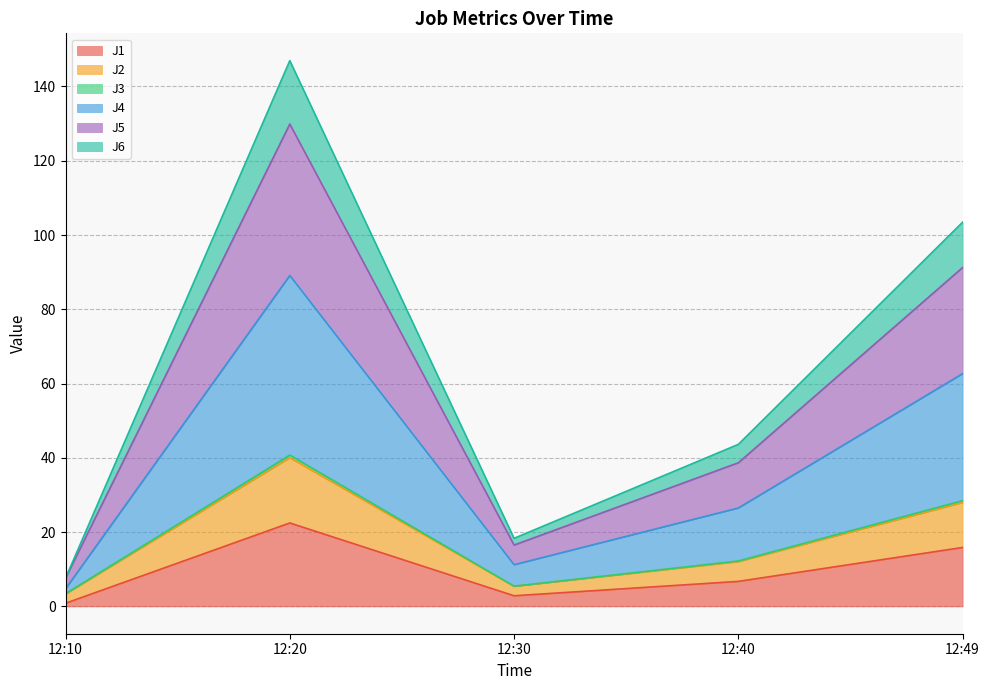

True or false: J2 has a value of 19.3 at 12:40.

False